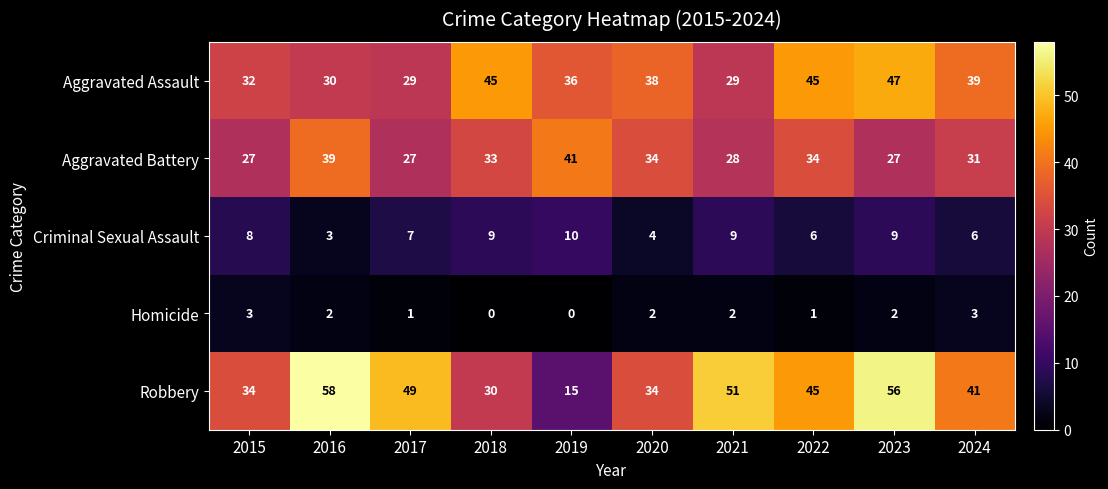

The value of Aggravated Assault at 2019 is 36. True or false?

True